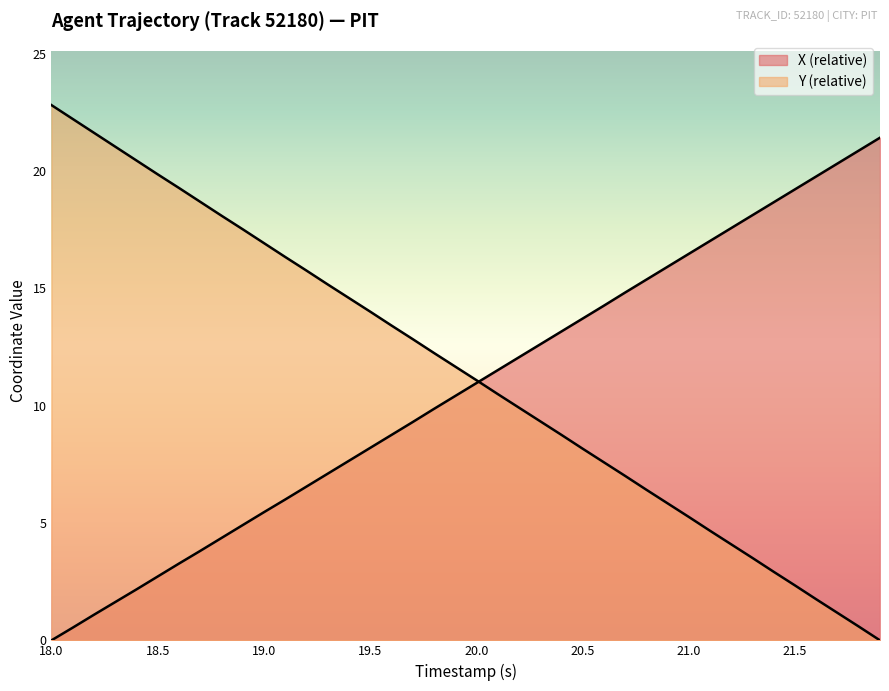

List the series in order of their overall mean, highest first.

Y, X